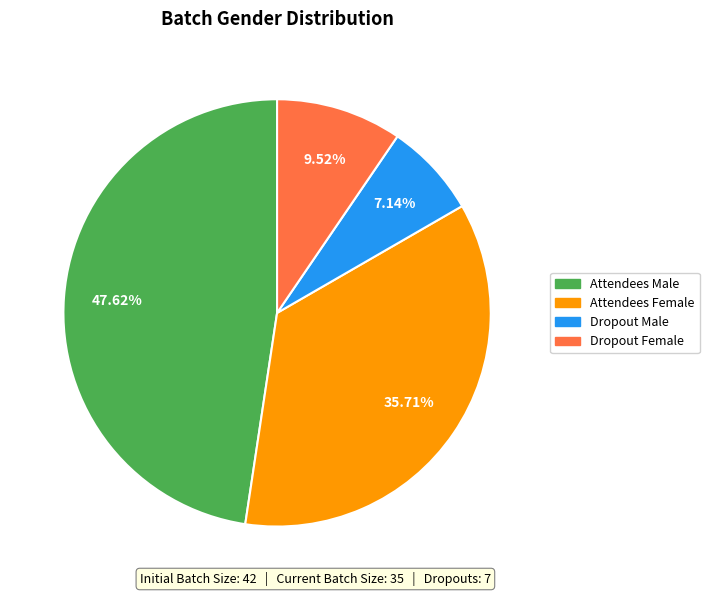

Count the number of slices in the pie.

4